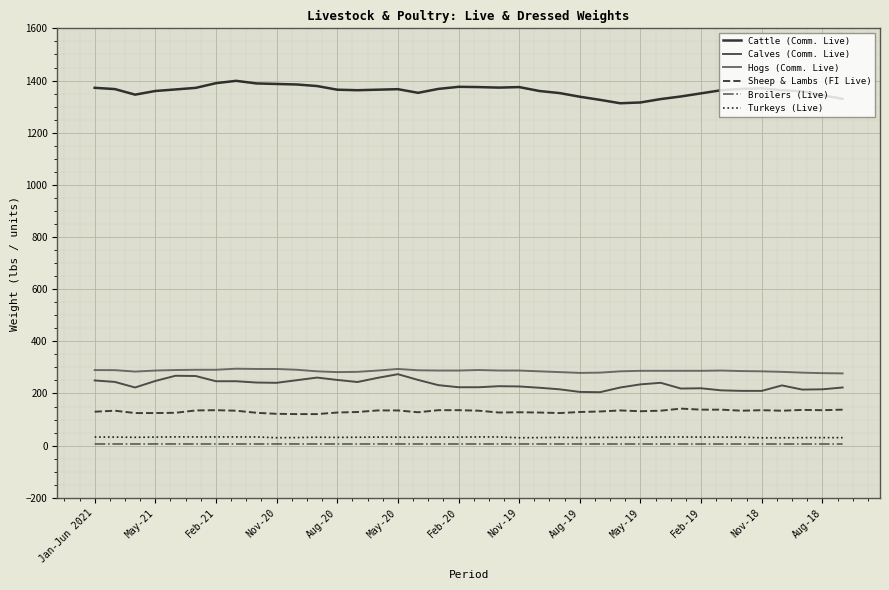

True or false: Broilers (Live) and Turkeys (Live) cross at least once.

False